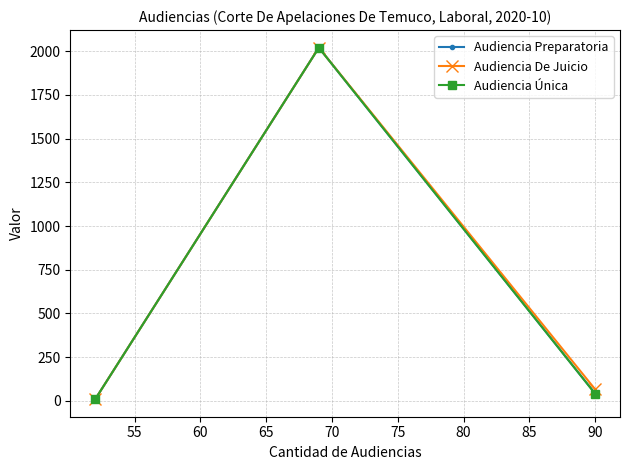

Which series has the largest range (max minus min)?

Audiencia Preparatoria